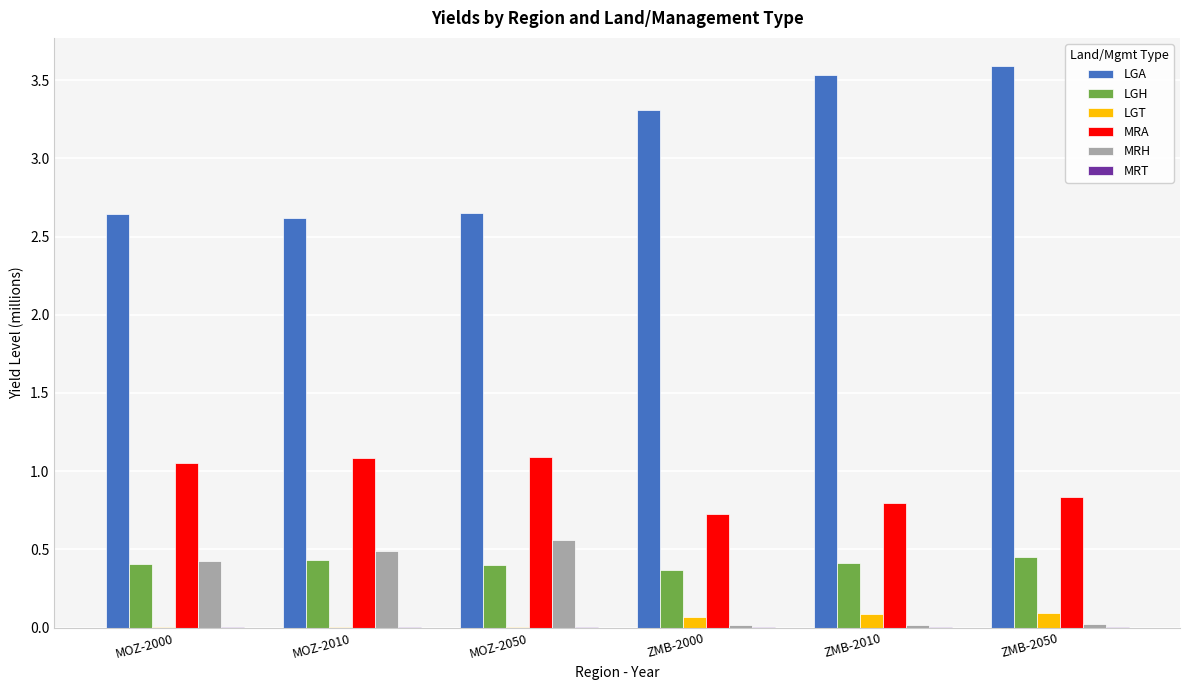

Does the chart contain stacked bars?

No